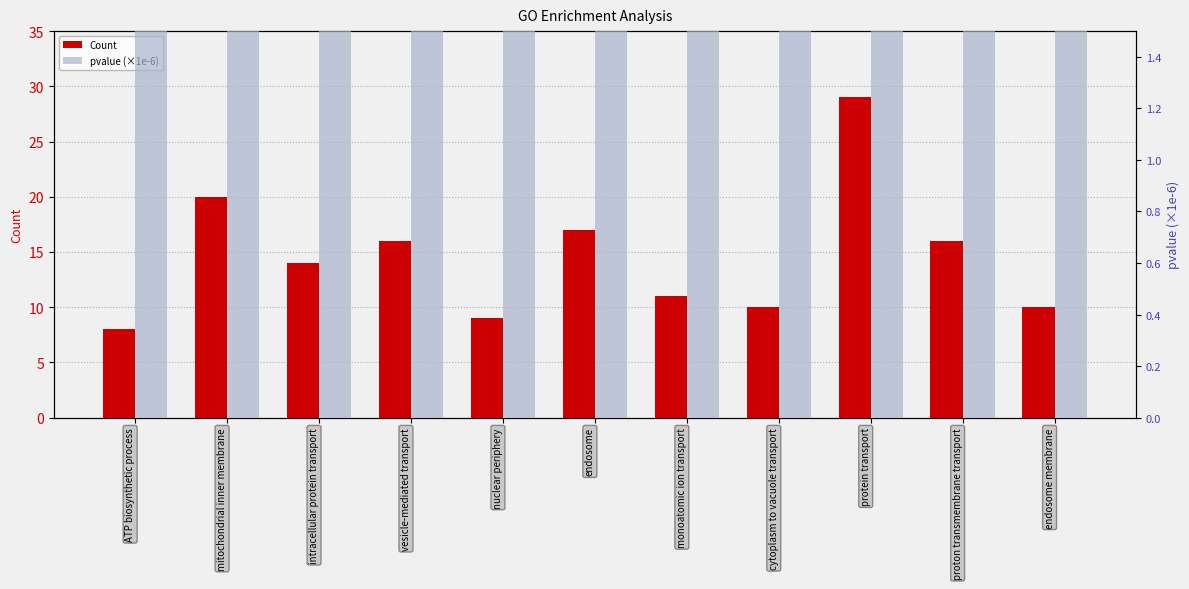

What are all the series names shown in the legend?

Count, pvalue (×1e-6)